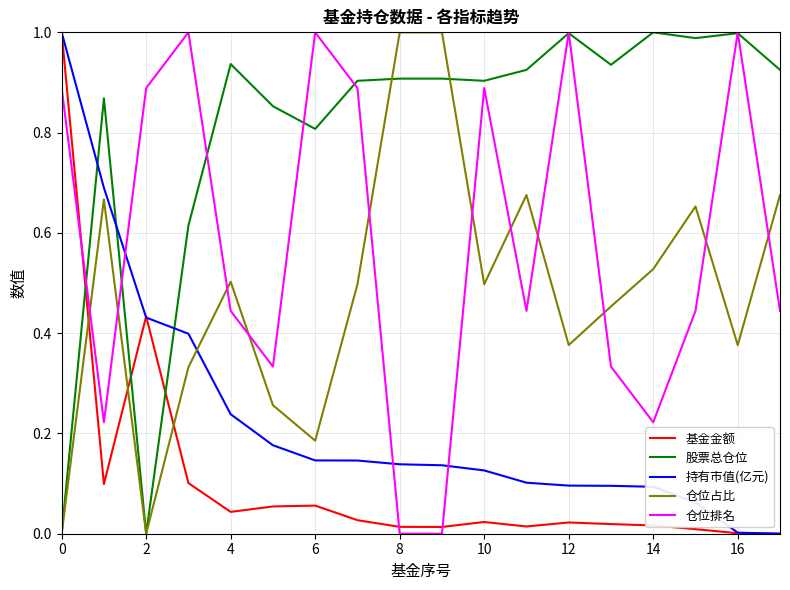

True or false: 持有市值(亿元) and 仓位占比 intersect in this chart.

True